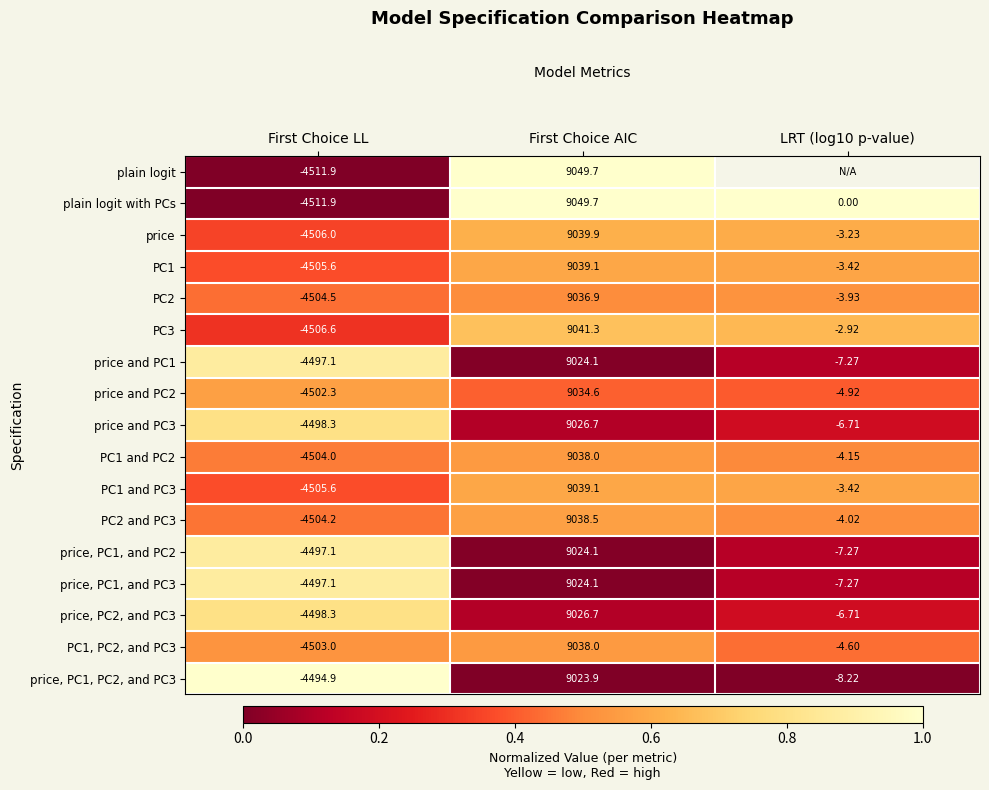

Where does the price, PC1, and PC2 series first go above -7?

First Choice AIC